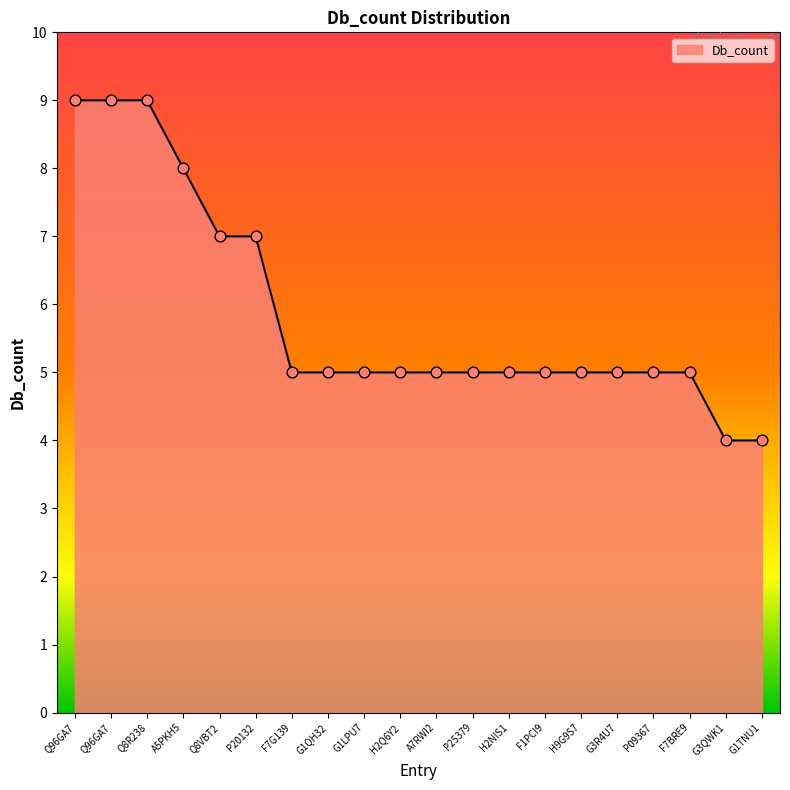

Which has a higher value, Q8R238 or G3QWK1?

Q8R238